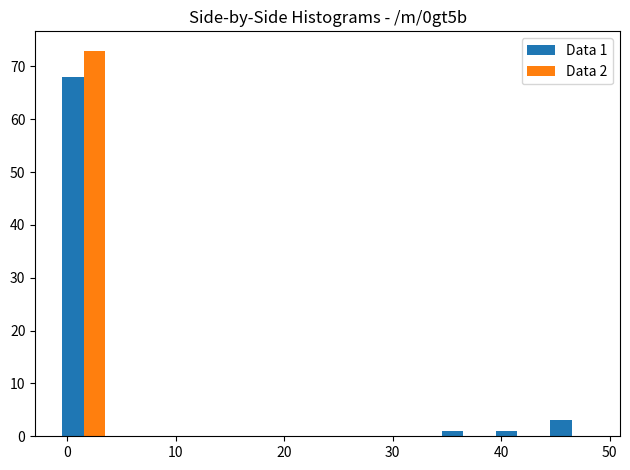

In the Data 2 series, which range on the x-axis has the tallest bar?

-1 to 4